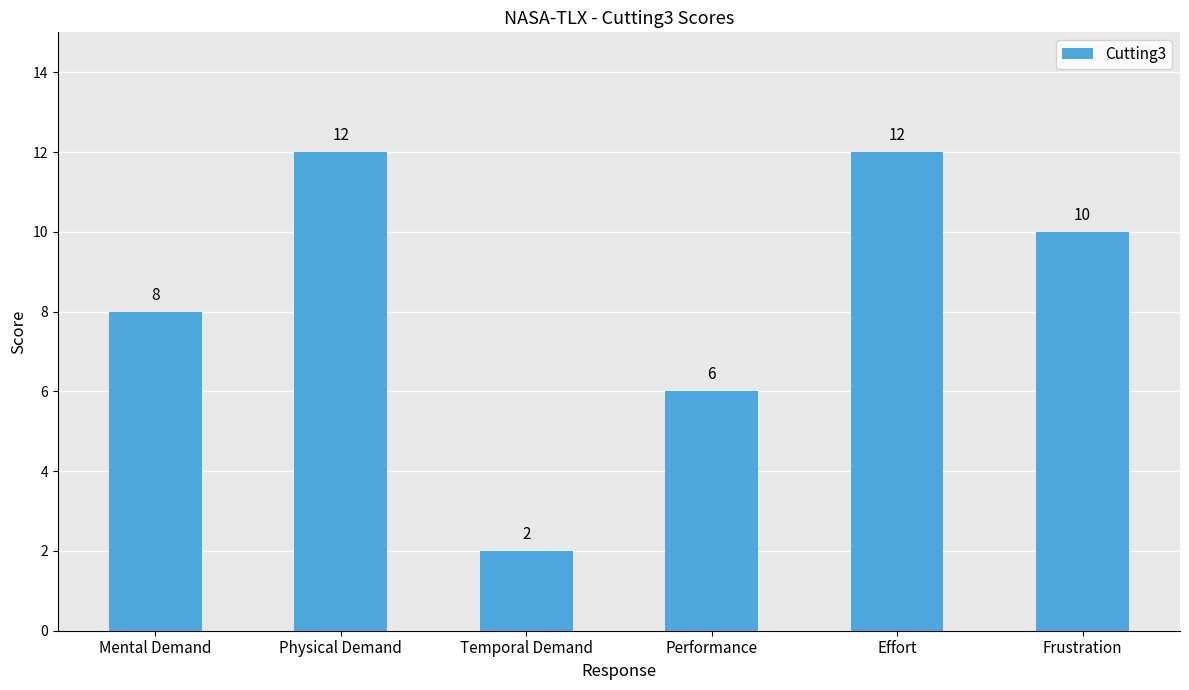

What position from the left is Effort?

5